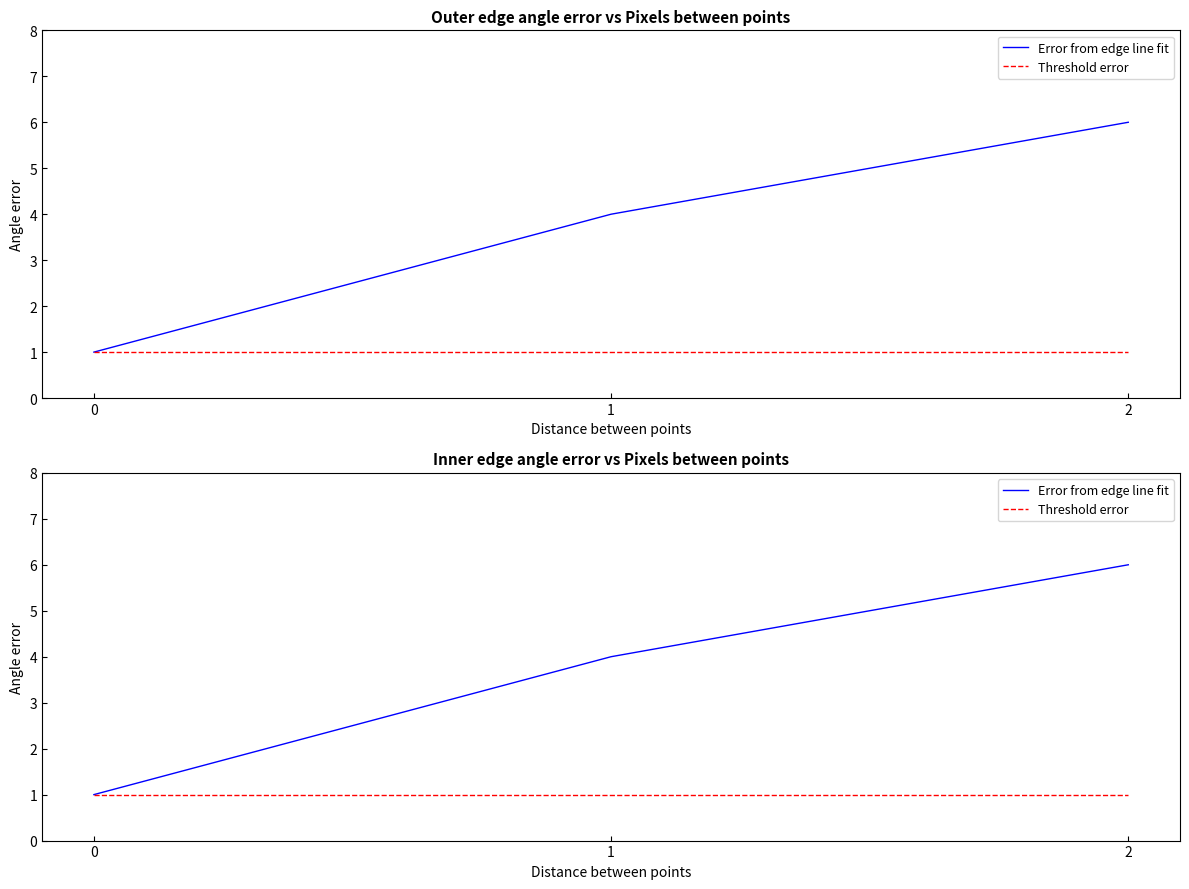

What is the sum of the Error from edge line fit values at 2 and 1?

10